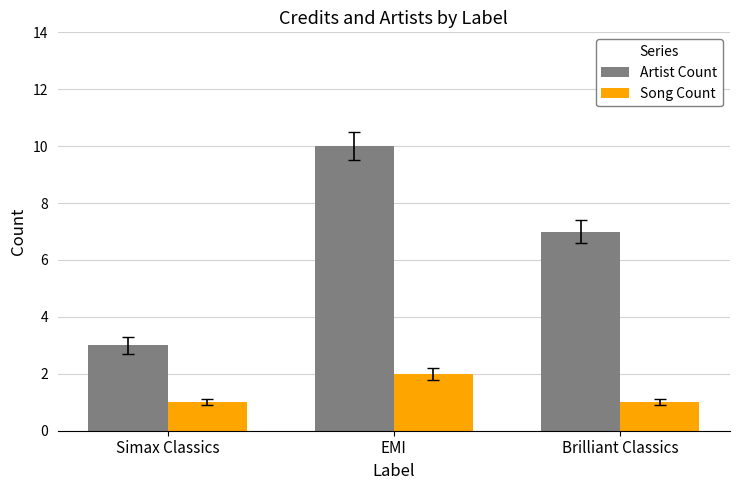

Reading left to right, what are all the values shown in this chart?

Artist Count: 3	10	7
Song Count: 1	2	1